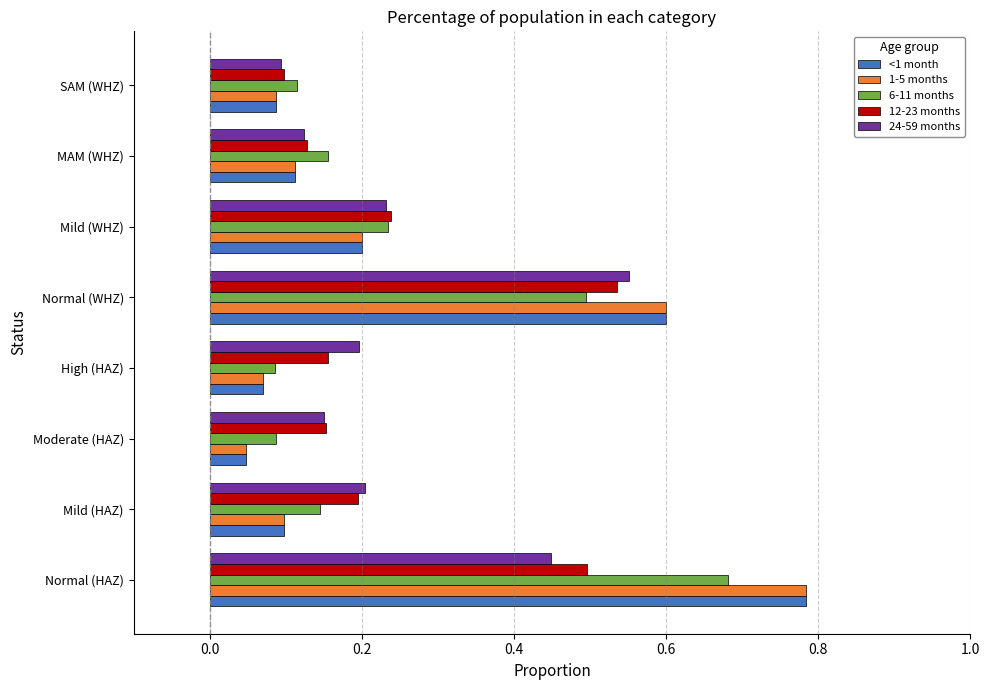

Which category has the highest value across all series?

Normal (HAZ)